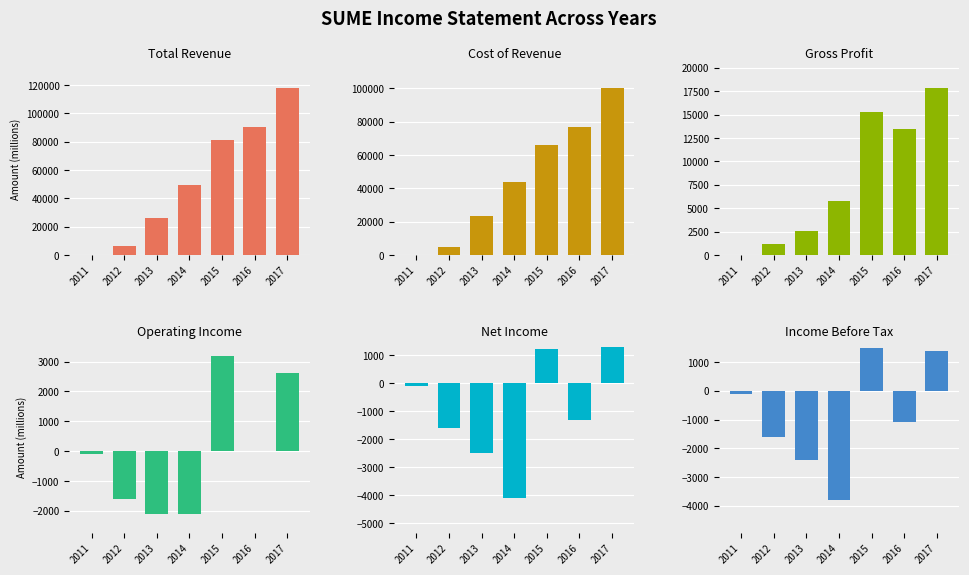

What is the average value of the Operating Income series?

-14